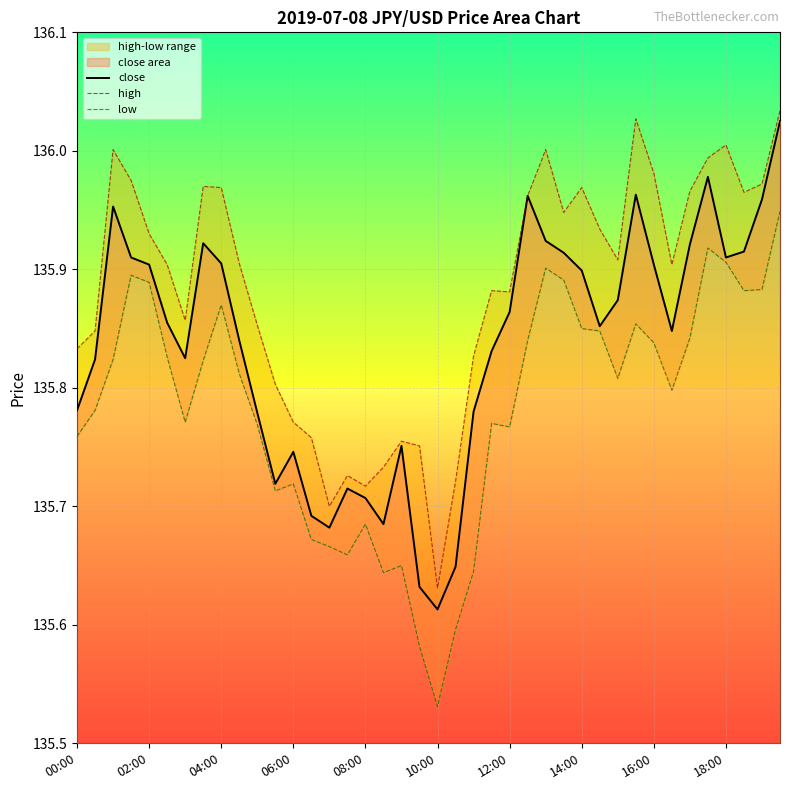

At which label does close reach its minimum?

10:00